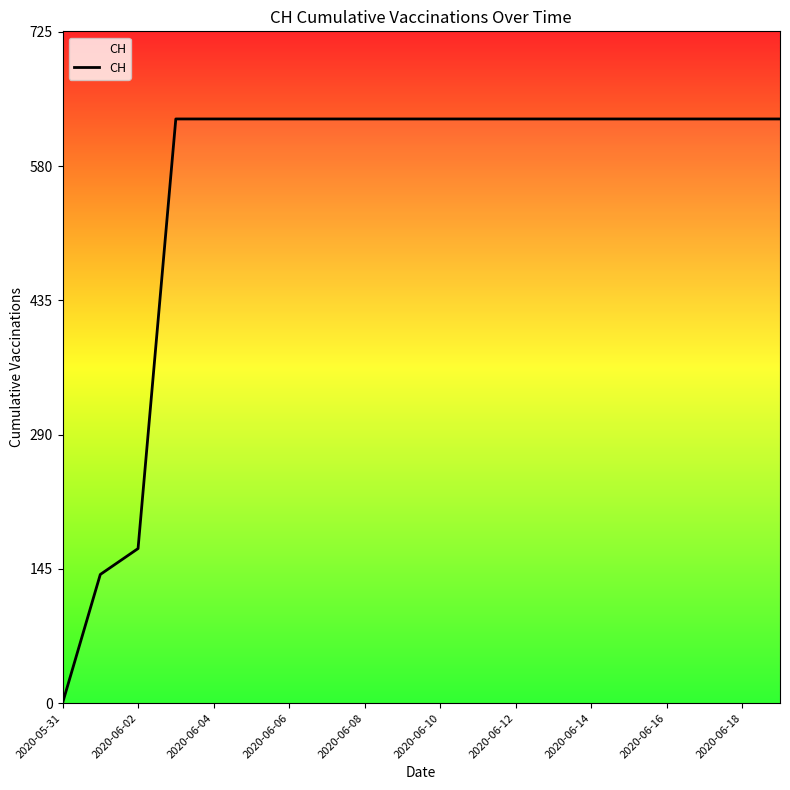

What is the maximum value shown in the chart?

631